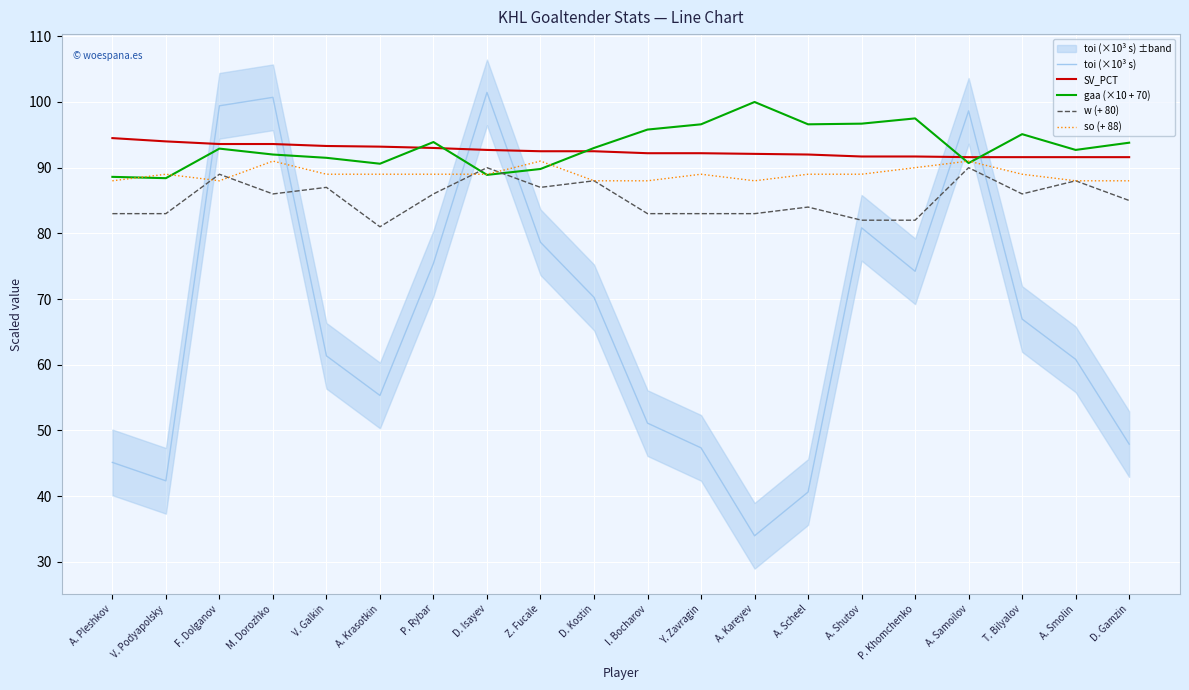

How many lines are shown in the chart?

5